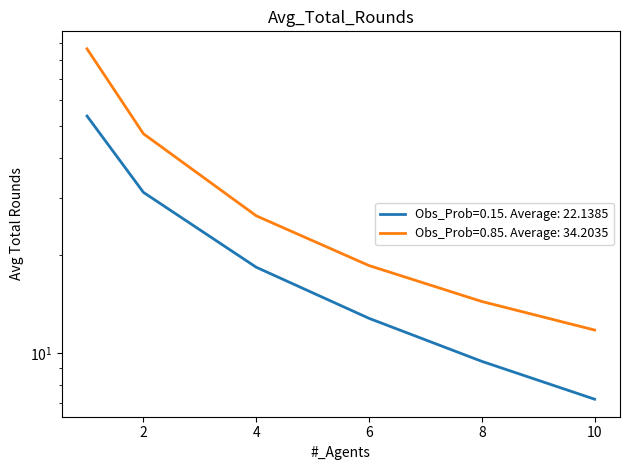

What is the lowest value of the Obs_Prob=0.15 series?

7.2